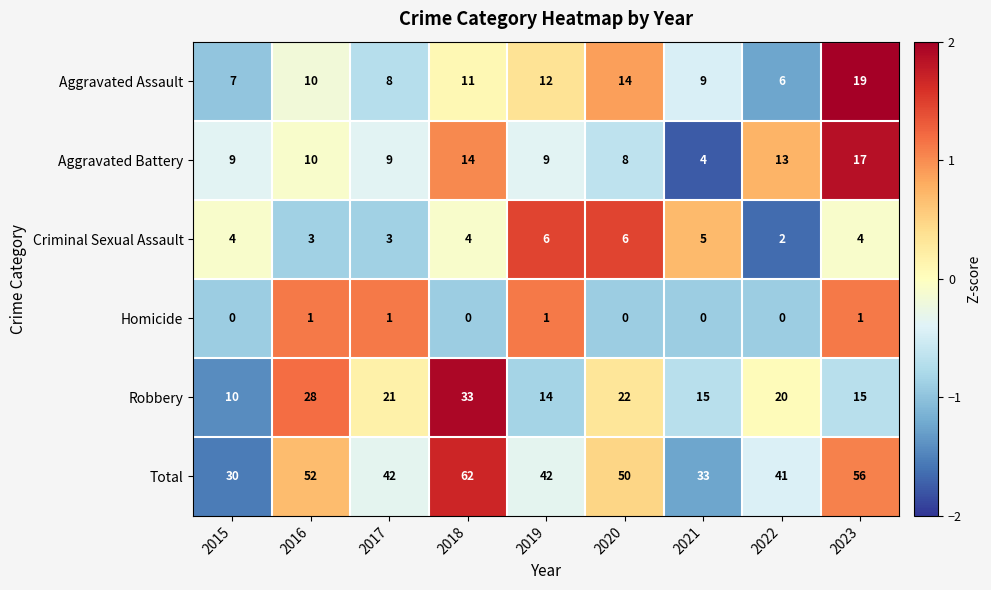

How many series are shown in this chart?

6